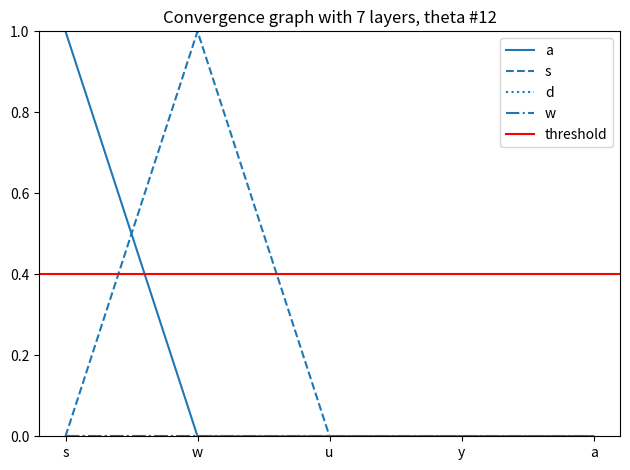

The value of a at w is 0. True or false?

True